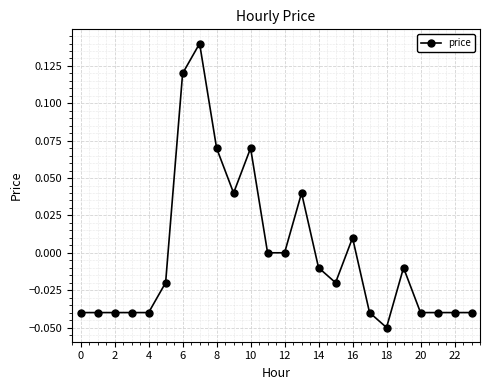

True or false: the data has more than 0 interior local peaks.

True